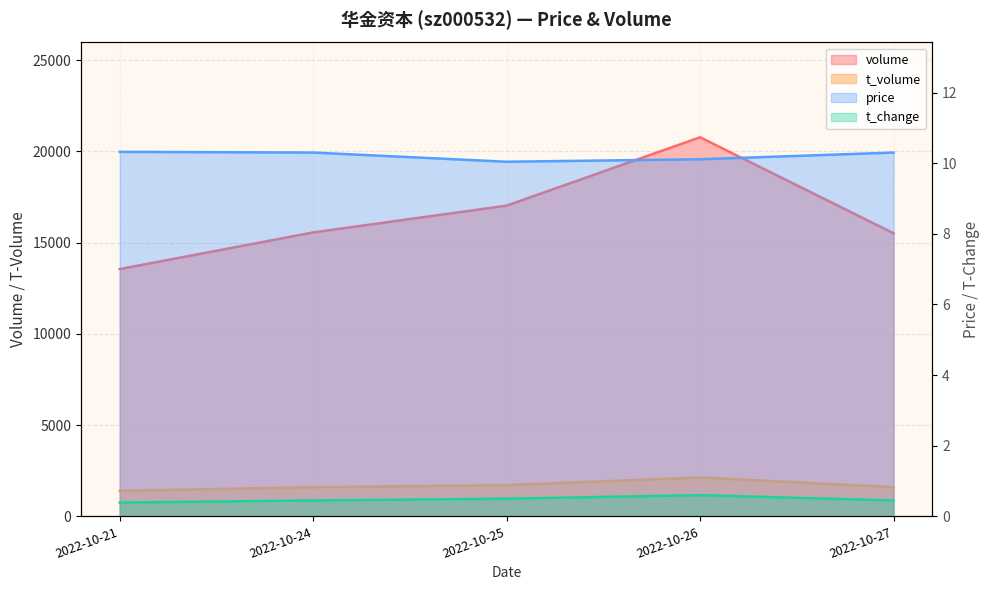

List the labels in order of volume value, smallest first.

2022-10-21, 2022-10-27, 2022-10-24, 2022-10-25, 2022-10-26